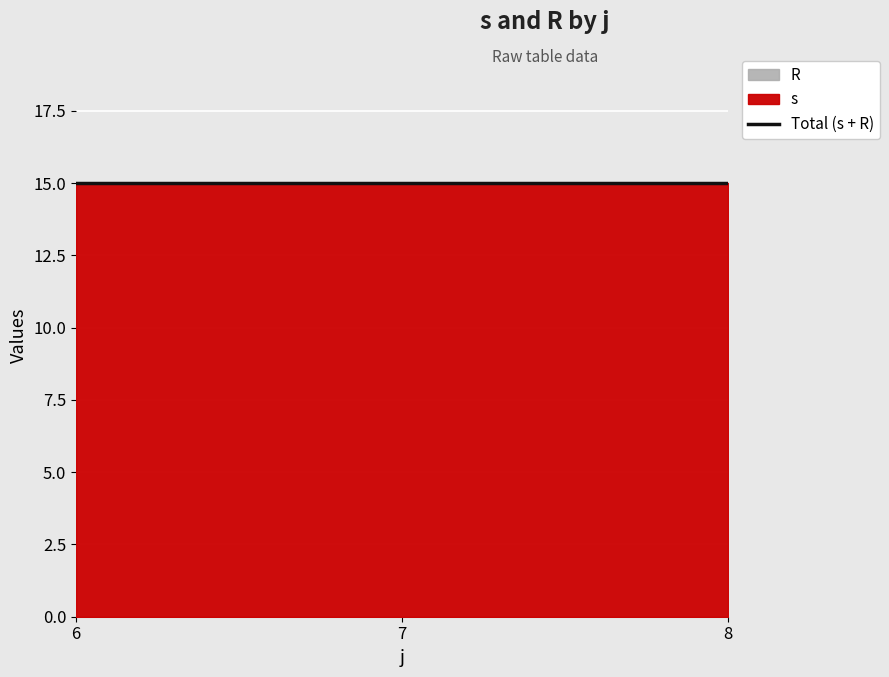

At which label does s reach its minimum?

6